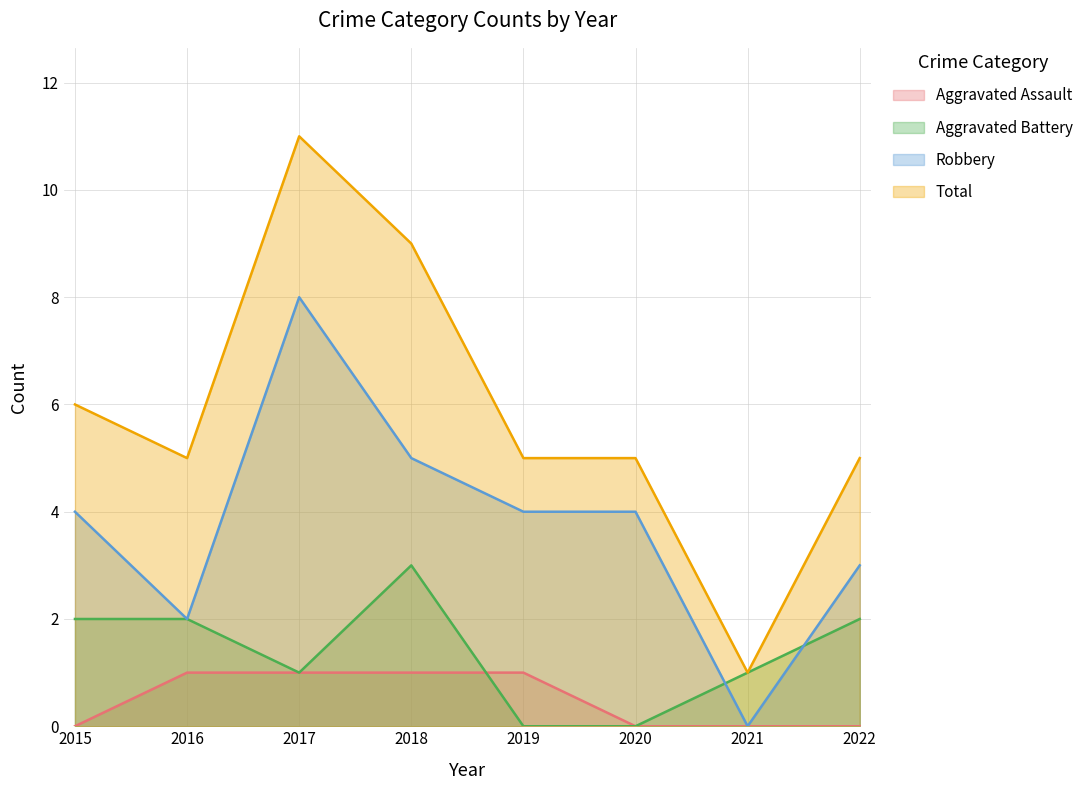

List the labels in order of Robbery value, smallest first.

2021, 2016, 2022, 2015, 2019, 2020, 2018, 2017